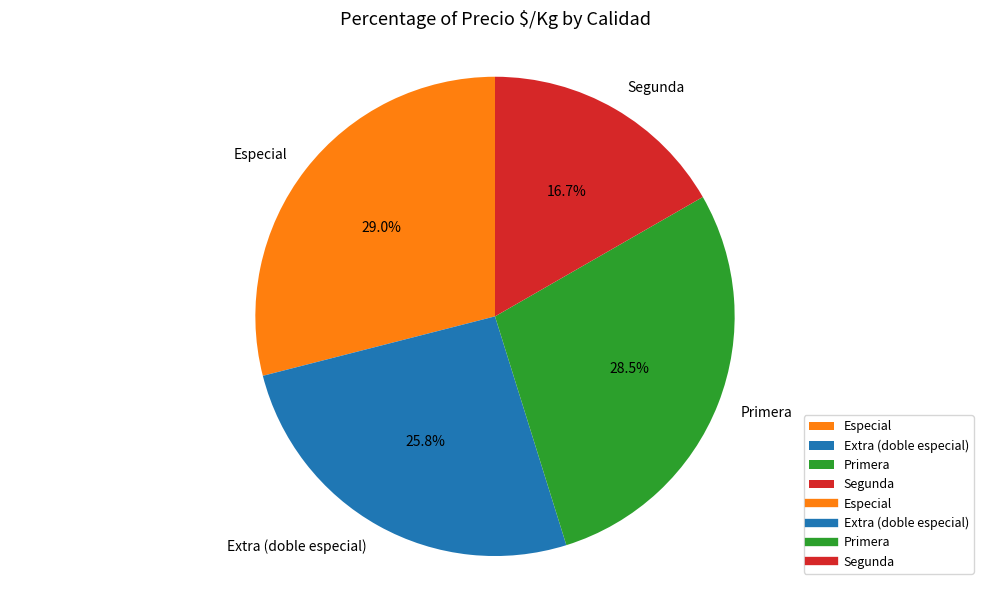

Rank the categories by value from lowest to highest.

Segunda, Extra (doble especial), Primera, Especial